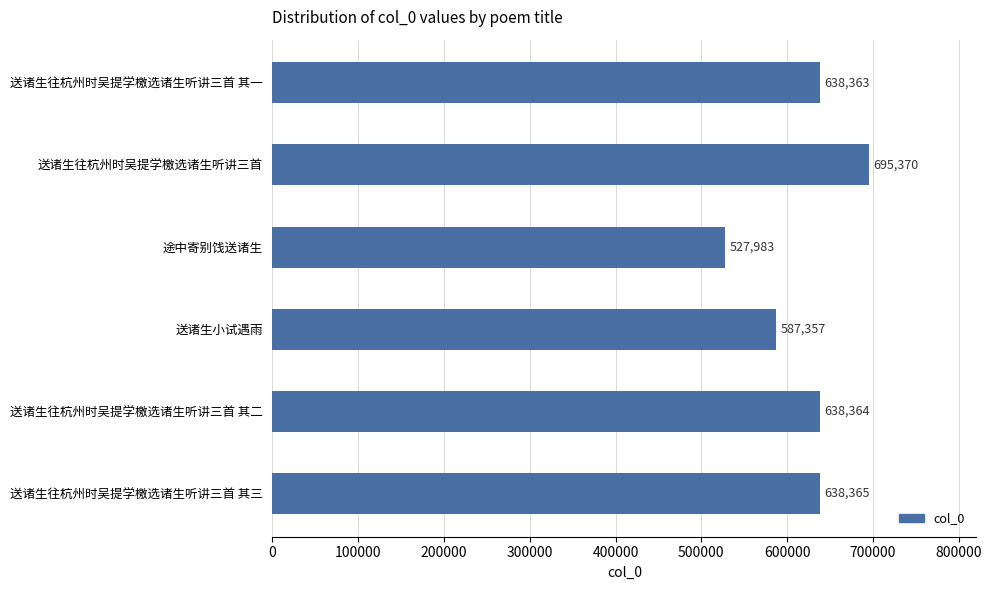

True or false: the data shows 587357 at 送诸生小试遇雨.

True